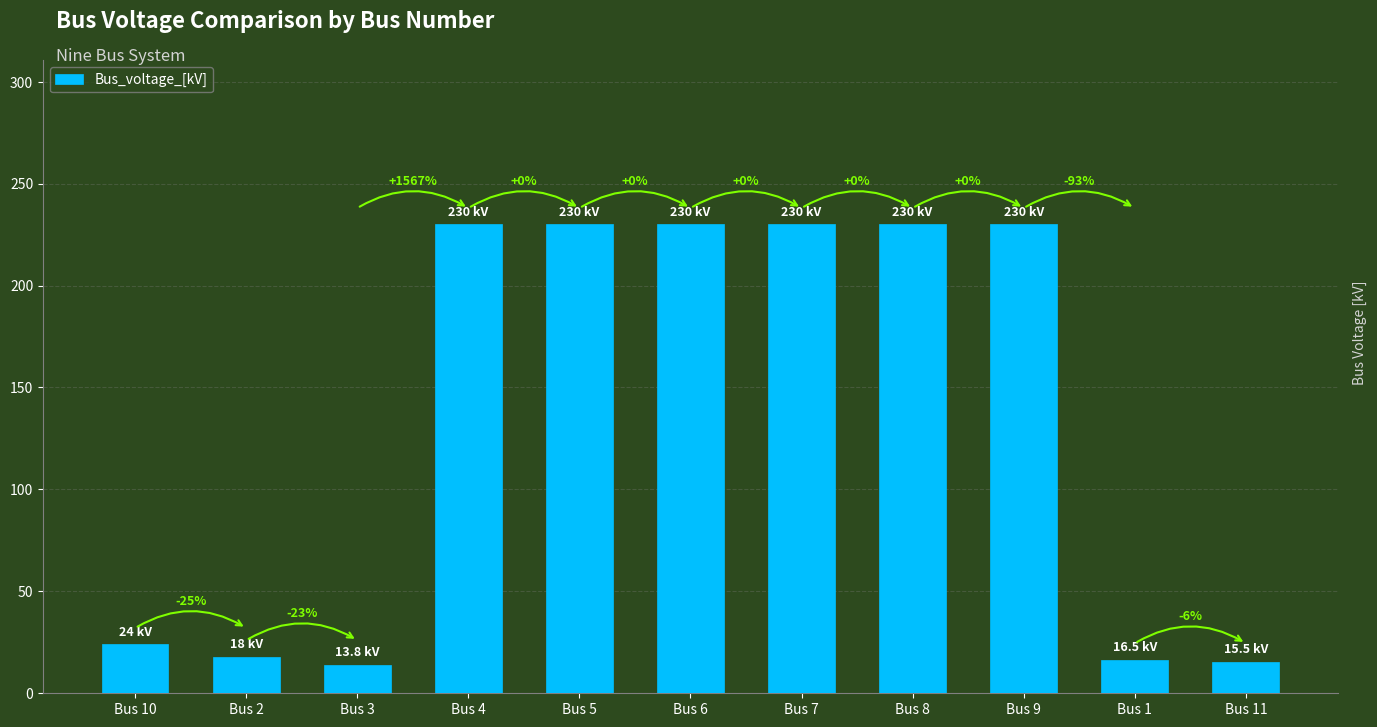

What is the label of the 8th bar from the right?

Bus 4